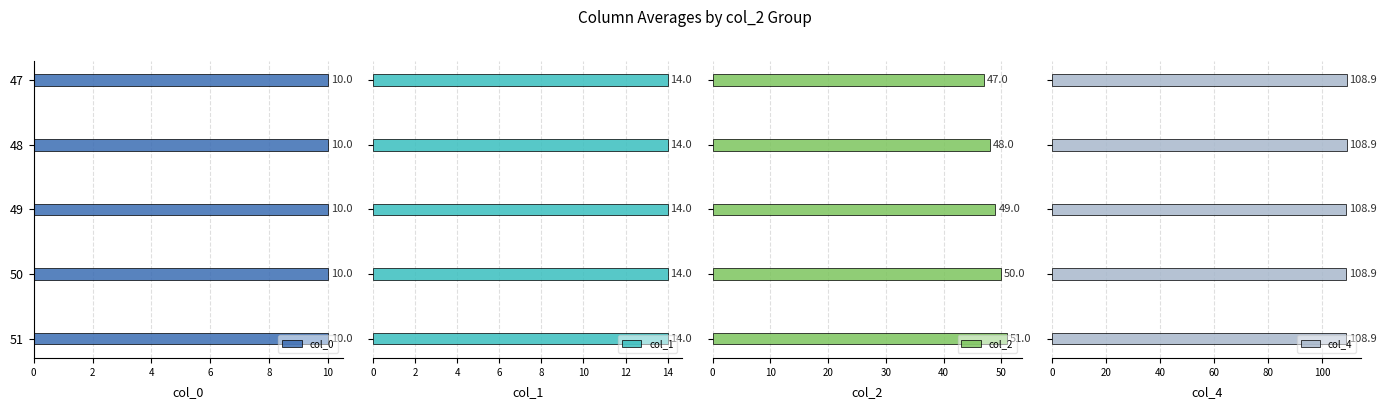

What is the maximum value for col_2?

51